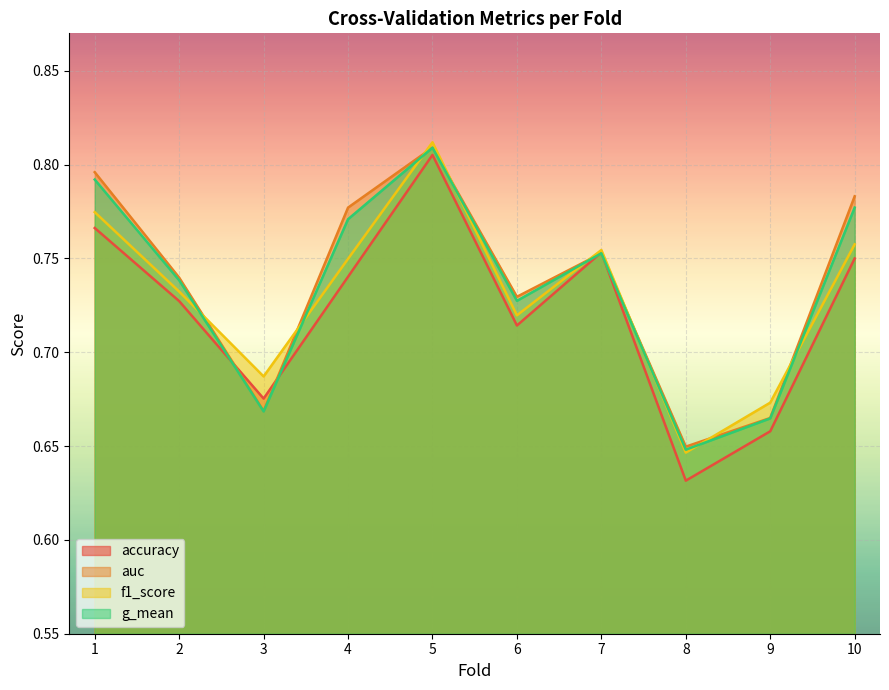

What is the value of the g_mean point at the 4th from the left?

0.8